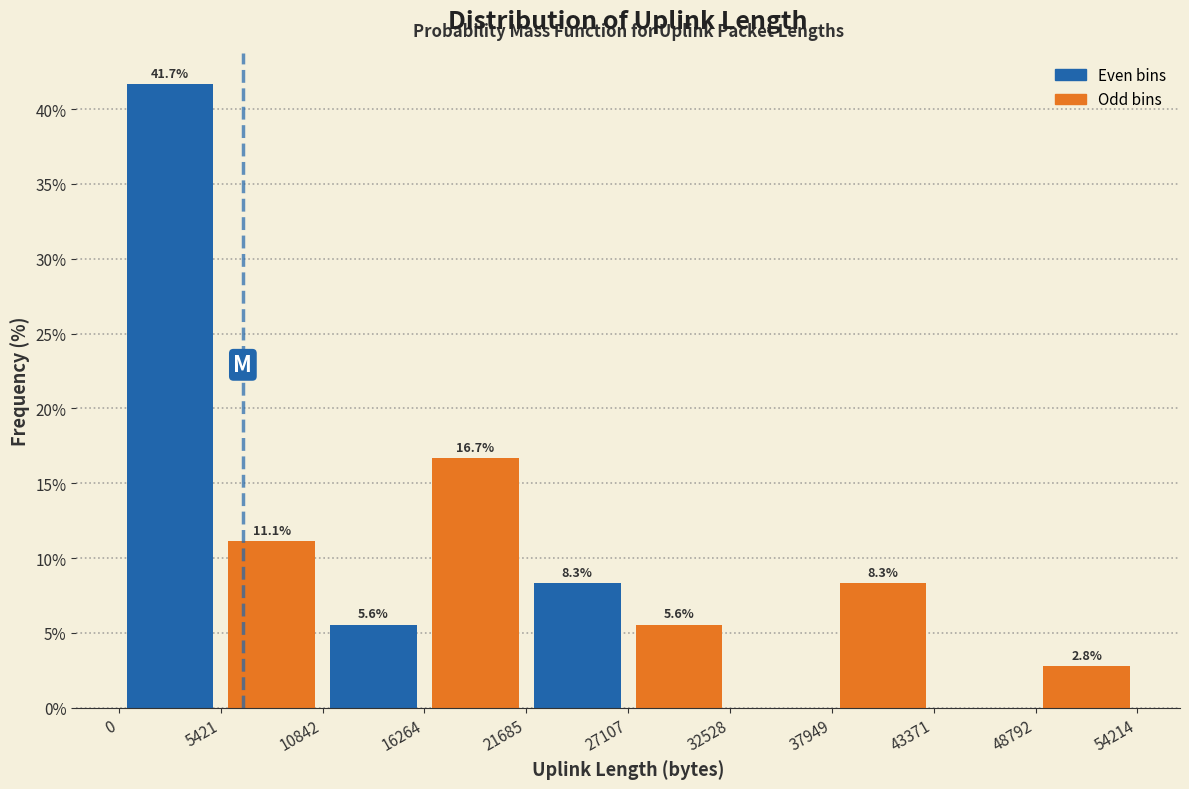

Which range on the x-axis has the tallest bar?

0 to 5421